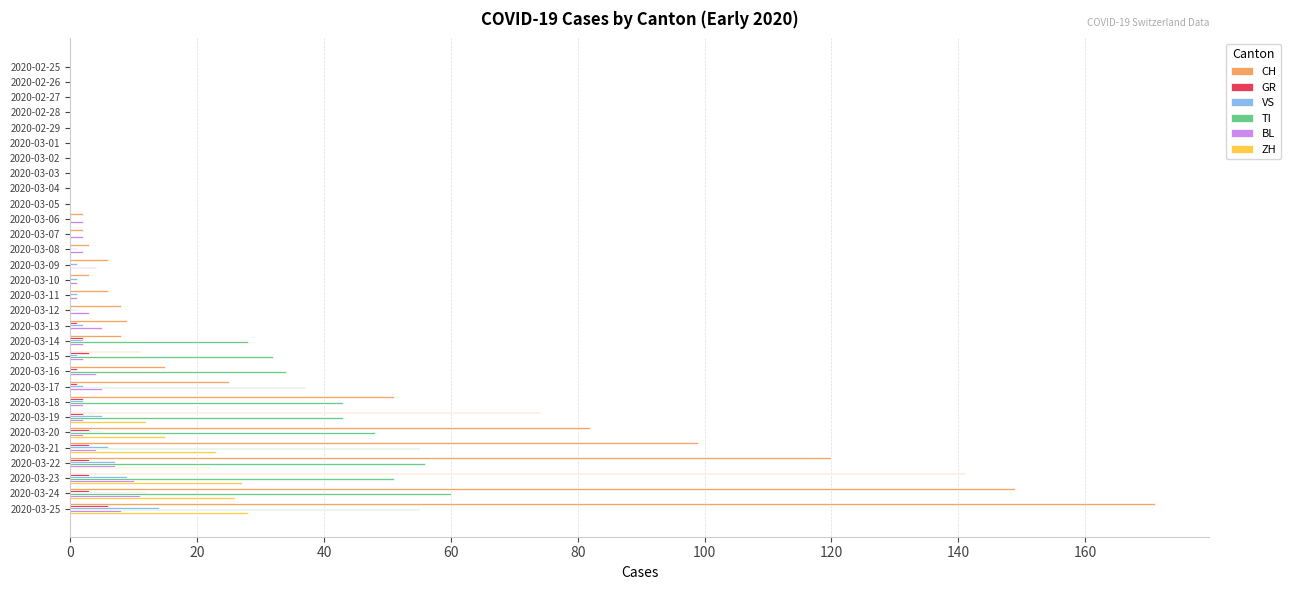

How many data points does each series have?

30